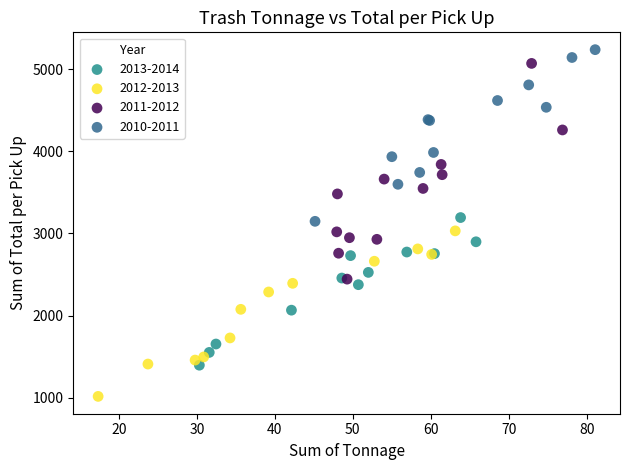

Which series has the largest Y range (max minus min)?

2011-2012